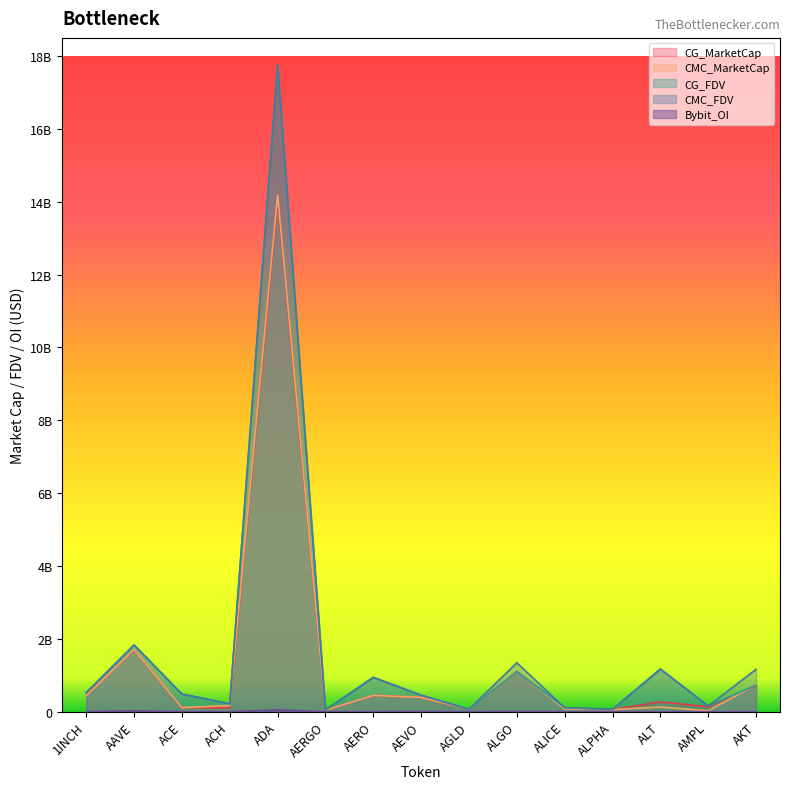

Reading left to right, list all the values displayed in this chart.

CMC_FDV: 1INCH=521714162.9	AAVE=1834129167.0	ACE=486141852.8	ACH=216821567.3	ADA=17774091819.1	AERGO=48371852.2	AERO=944131543.8	AEVO=455027706.8	AGLD=67595887.5	ALGO=1344389668.9	ALICE=109305737.7	ALPHA=64842616.8	ALT=1172901678.5	AMPL=157095642.2	AKT=1163806573.7
CMC_MarketCap: 1INCH=436529847.0	AAVE=1706968009.3	ACE=111517822.5	ACH=172451040.0	ADA=14185028339.5	AERGO=43050948.5	AERO=447021195.8	AEVO=393895880.8	AGLD=67595887.5	ALGO=1105999470.8	ALICE=74233169.6	ALPHA=57256030.6	ALT=129019184.6	AMPL=26692743.1	AKT=738711471.8
CG_MarketCap: 1INCH=436302423.0	AAVE=1703537584.0	ACE=112393503.0	ACH=106944393.0	ADA=14017370875.0	AERGO=42402191.0	AERO=446047477.0	AEVO=393532094.0	AGLD=67411045.0	ALGO=1104148869.0	ALICE=100497464.0	ALPHA=57306924.0	ALT=270592420.0	AMPL=134730179.0	AKT=714630994.0
CG_FDV: 1INCH=521442359.0	AAVE=1830439669.0	ACE=483048033.0	ACH=216324992.0	ADA=17726003603.0	AERGO=47642912.0	AERO=942082285.0	AEVO=454607462.0	AGLD=67411045.0	ALGO=1104148869.0	ALICE=109137518.0	ALPHA=64900254.0	ALT=1171184508.0	AMPL=157361302.0	AKT=728302703.0
Bybit_OI: 1INCH=4834279.0	AAVE=25132425.0	ACE=2208001.0	ACH=1660702.0	ADA=51484101.0	AERGO=624883.0	AERO=2494964.0	AEVO=7410427.0	AGLD=701659.0	ALGO=7298140.0	ALICE=2445579.0	ALPHA=919359.0	ALT=2940358.0	AMPL=0.0	AKT=3147672.0